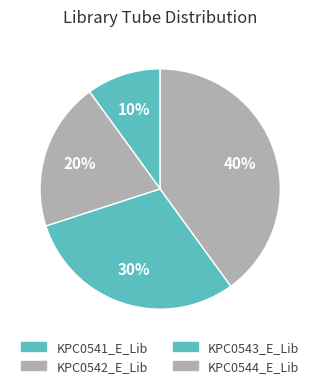

Is there any slice that represents more than half of the pie?

No